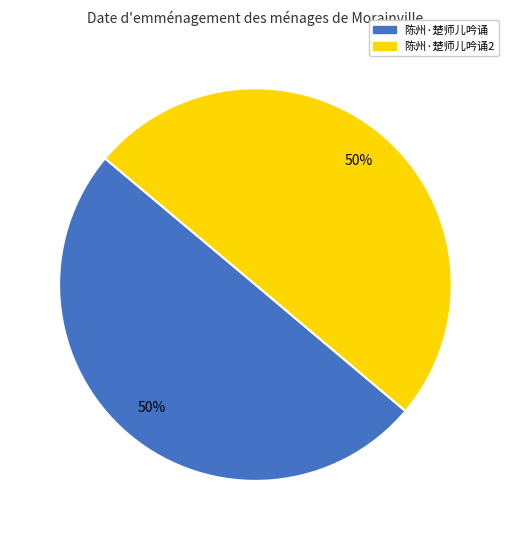

To the nearest percent, what is the average slice percentage?

50%